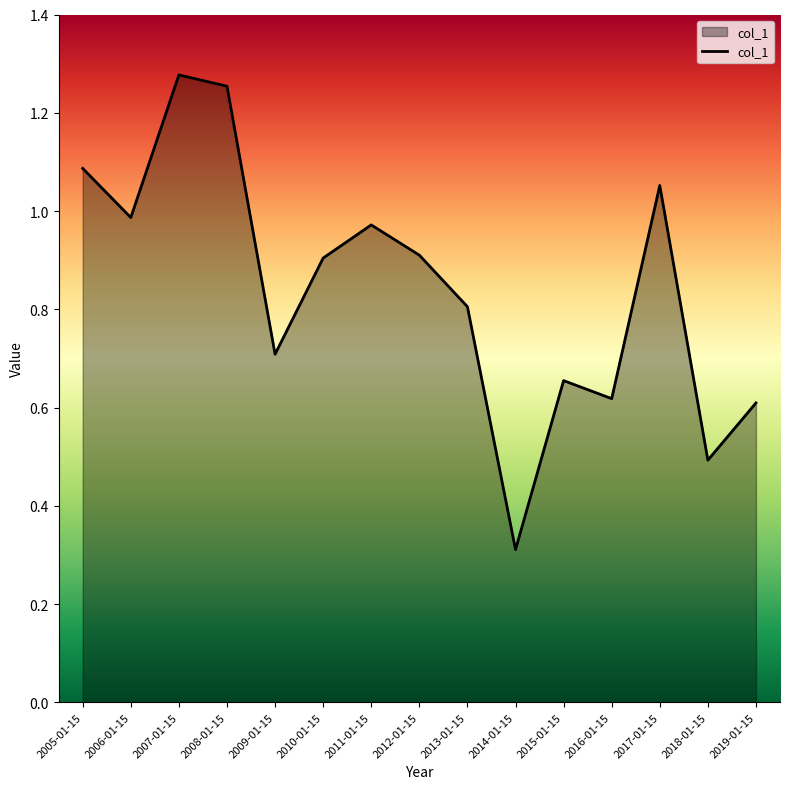

Which has a higher value, 2009-01-15 or 2016-01-15?

2009-01-15